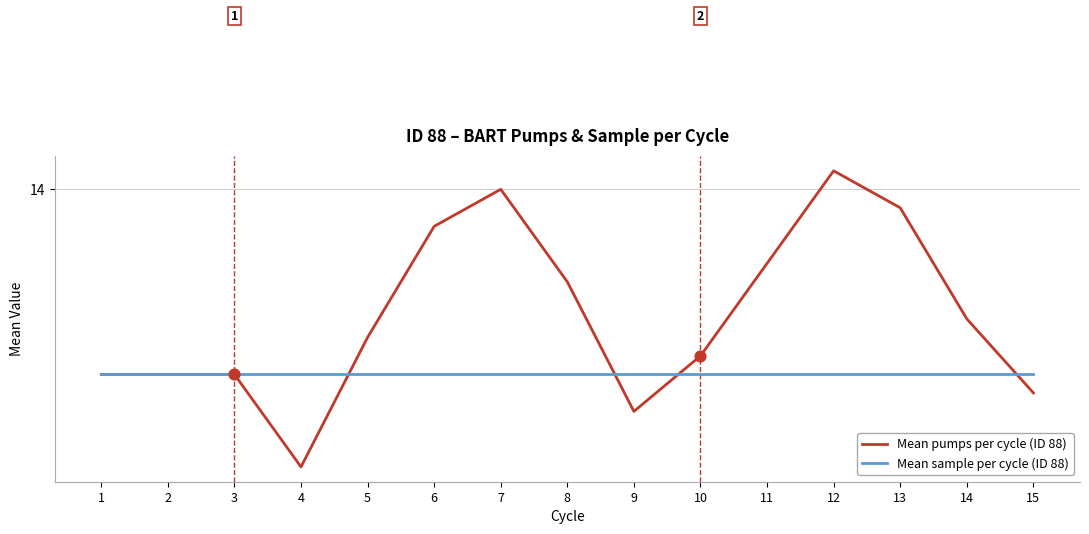

What is the total value across all series at 5?

26.2